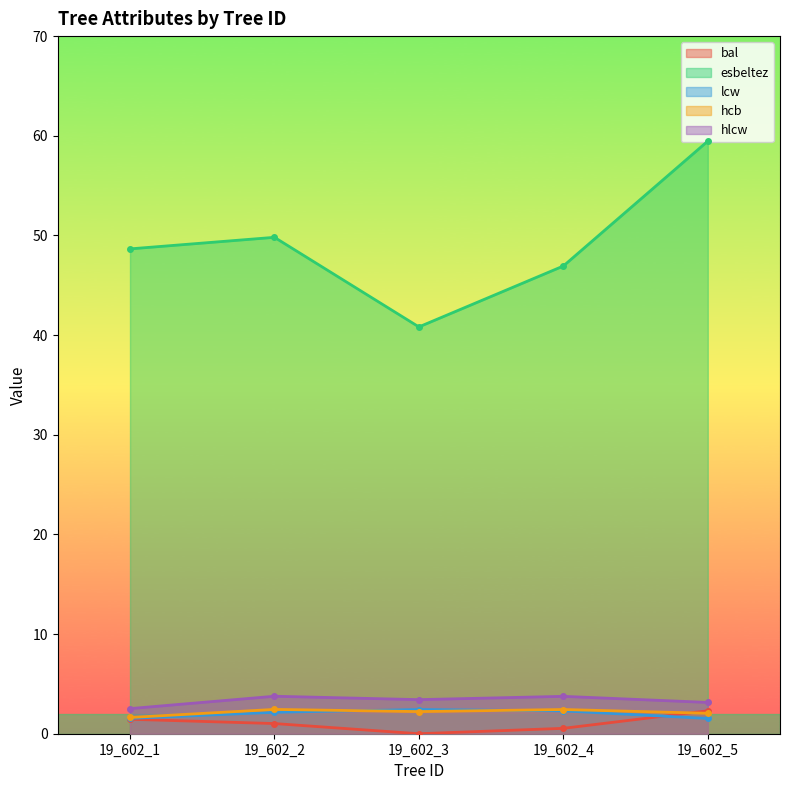

Which series has the widest spread of values?

esbeltez